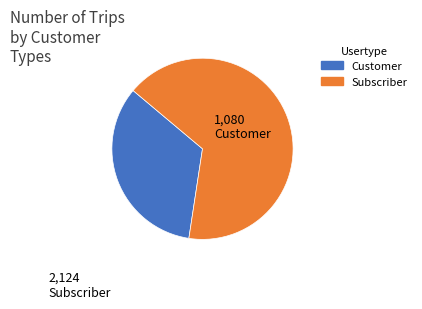

Count the number of slices in the pie.

2